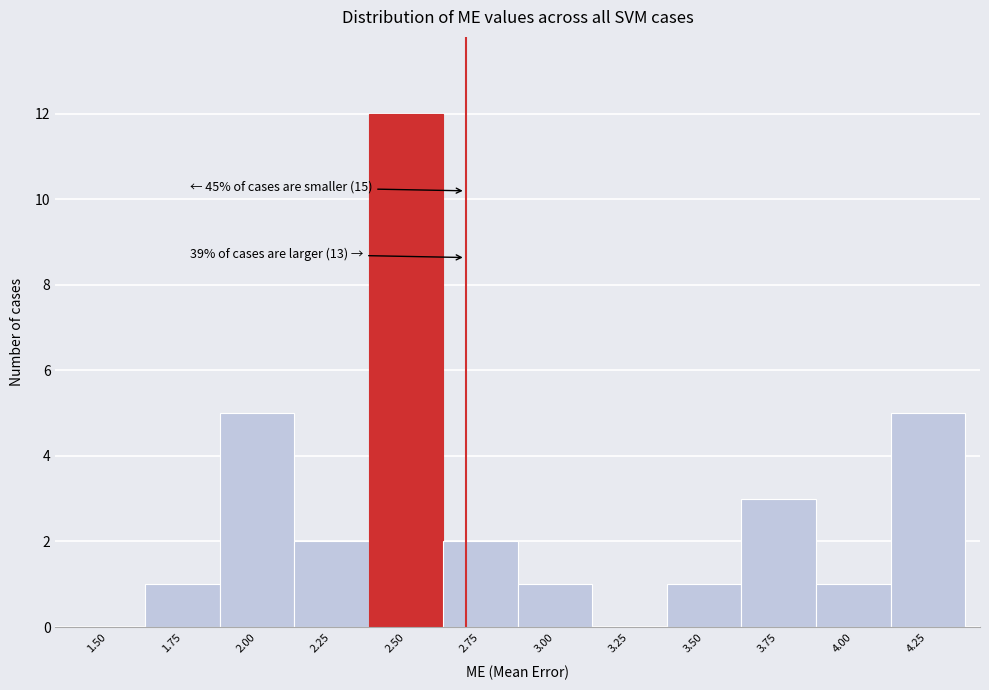

Reading left to right, transcribe all the data shown in this chart.

1.50=0	1.75=1	2.00=5	2.25=2	2.50=12	2.75=2	3.00=1	3.25=0	3.50=1	3.75=3	4.00=1	4.25=5